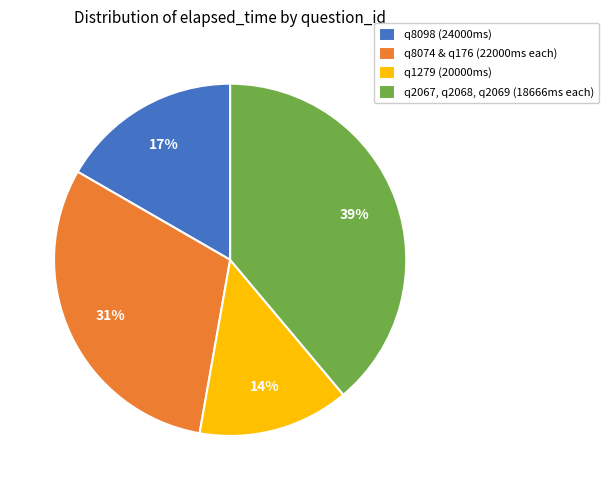

Which slice is the largest?

q2067, q2068, q2069 (18666ms each)